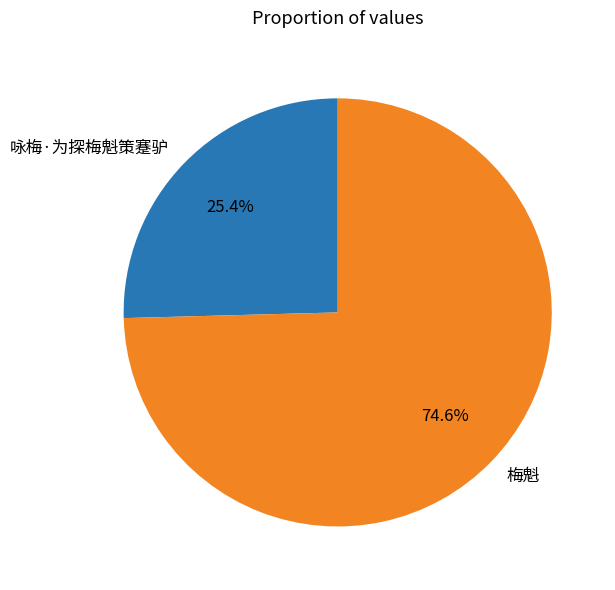

True or false: 咏梅·为探梅魁策蹇驴 accounts for 35% of the total.

False